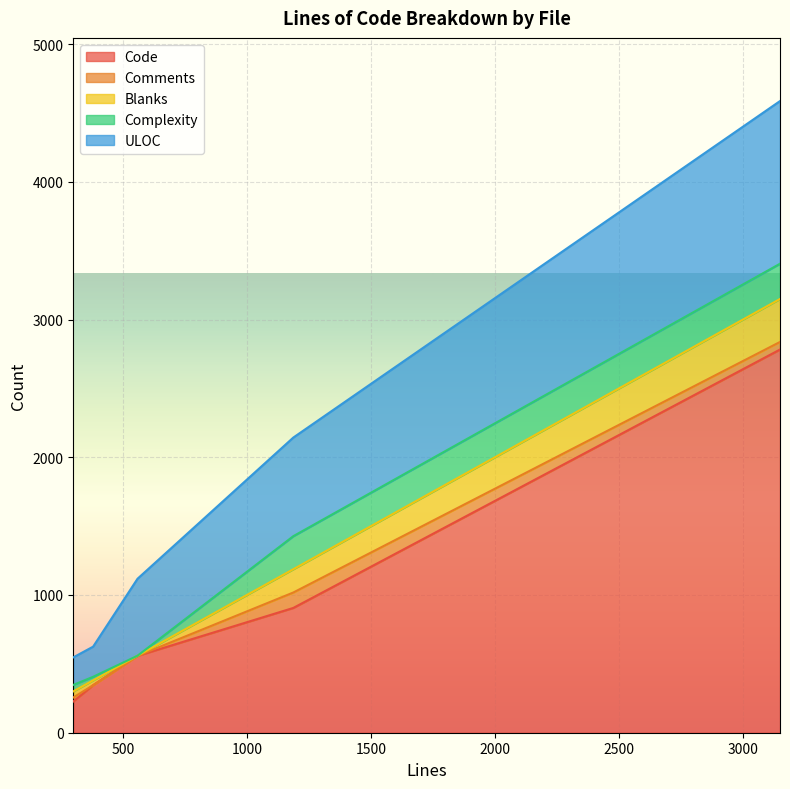

Which series has the largest total across all categories?

Code